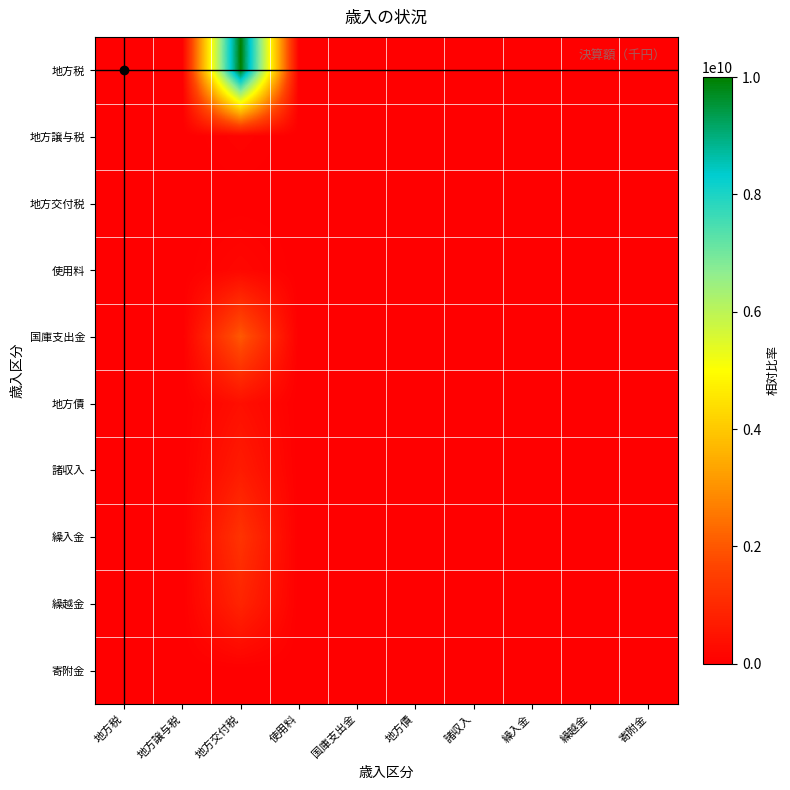

What is the spread (max minus min) of values at 繰入金?

8.0